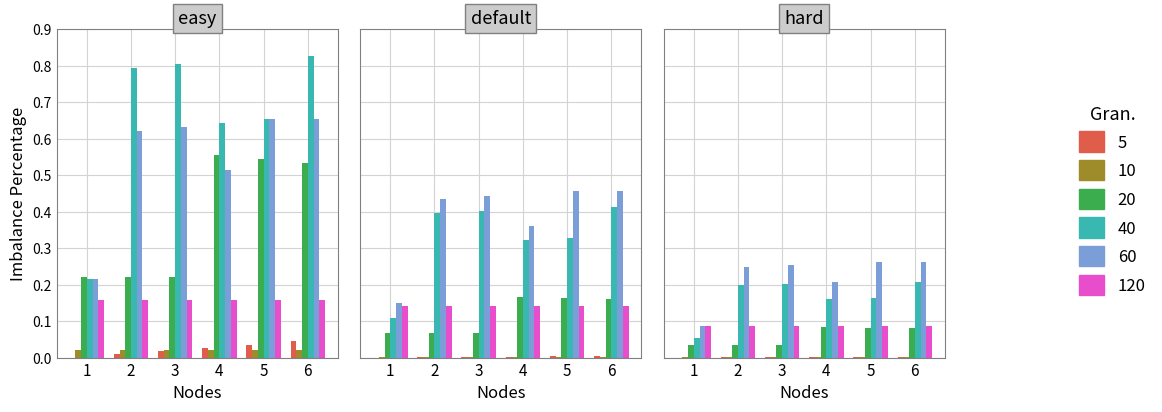

Which has a higher value, 2 or 6?

6